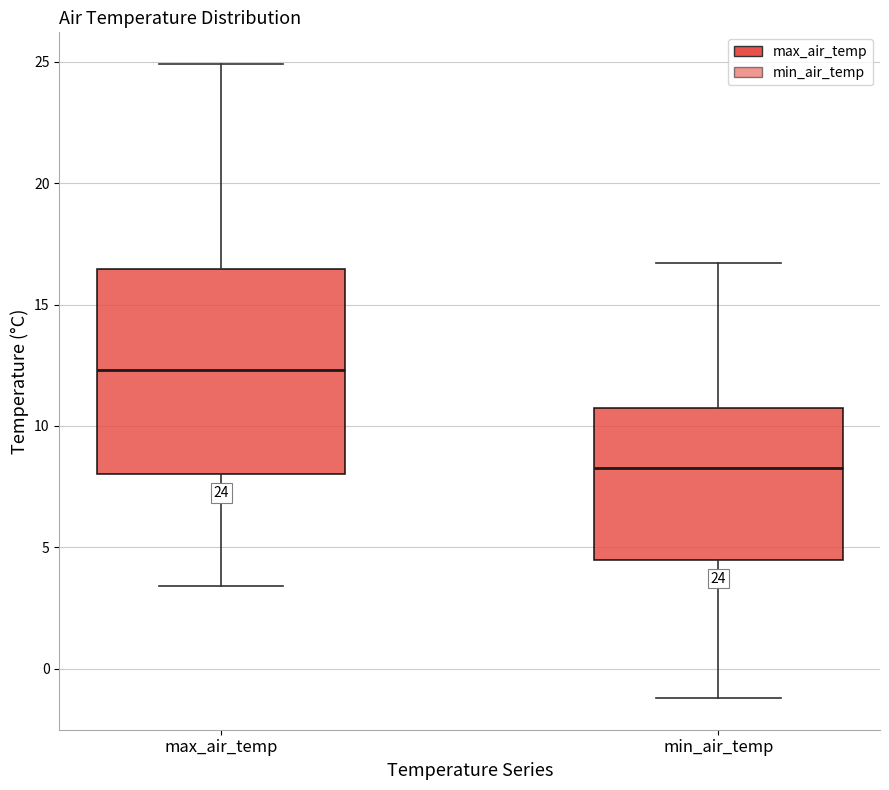

Which box is the tallest, from its lower edge to its upper edge?

max_air_temp